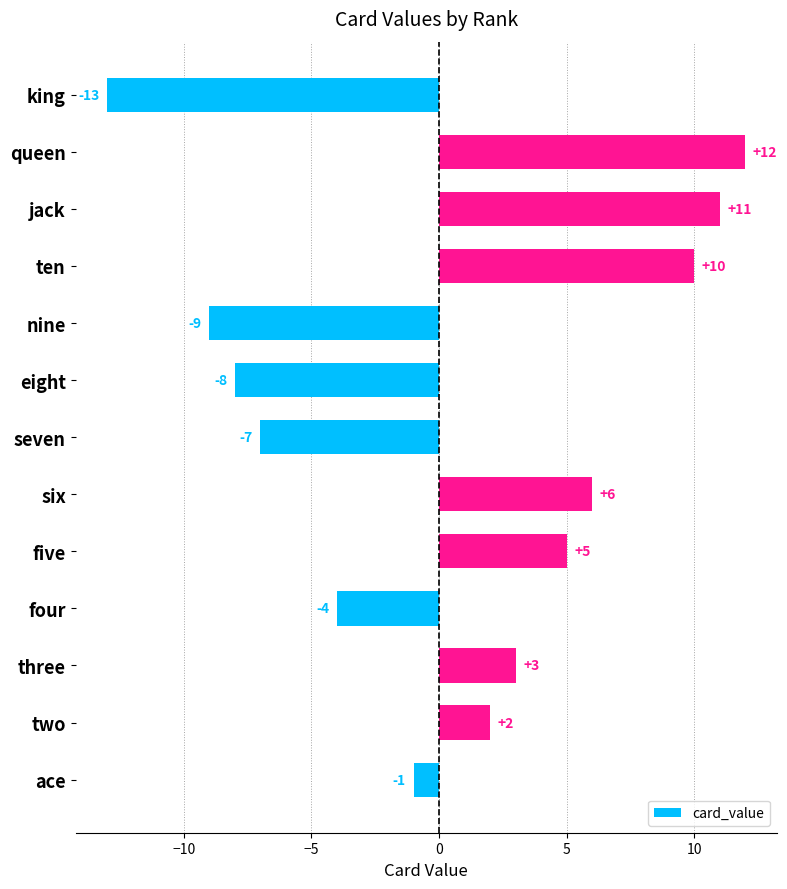

What is the label of the 11th bar from the bottom?

jack